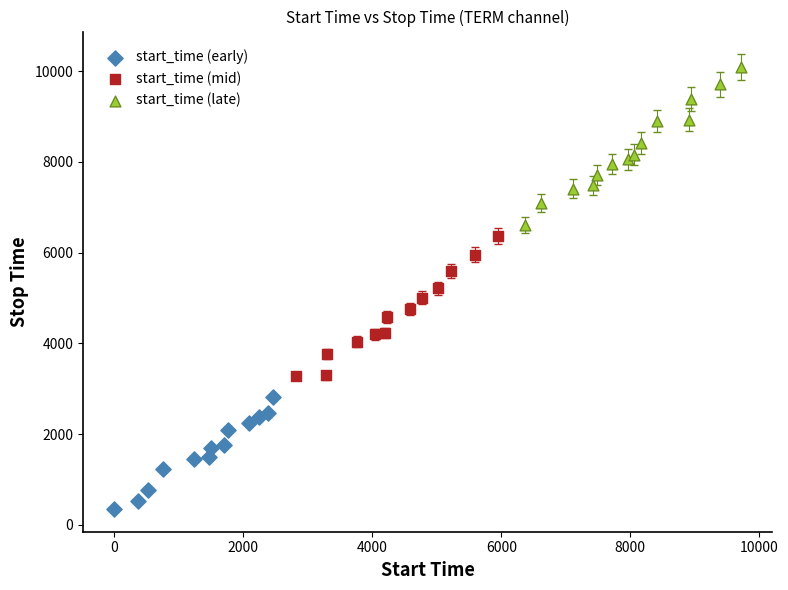

Which series reaches the minimum Y coordinate?

start_time (early)